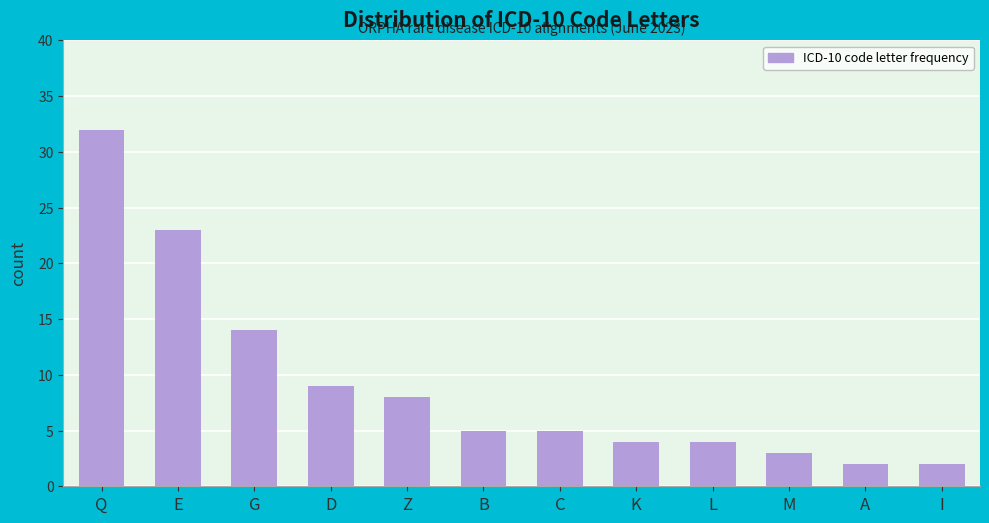

Reading left to right, extract all data points from this chart.

32	23	14	9	8	5	5	4	4	3	2	2